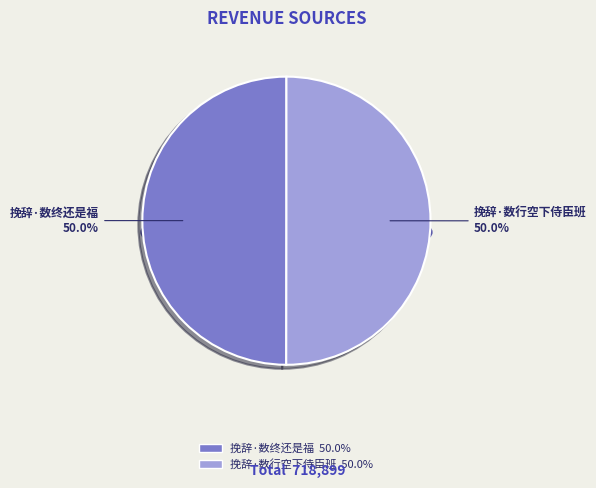

To the nearest percent, what is the average slice percentage?

50%